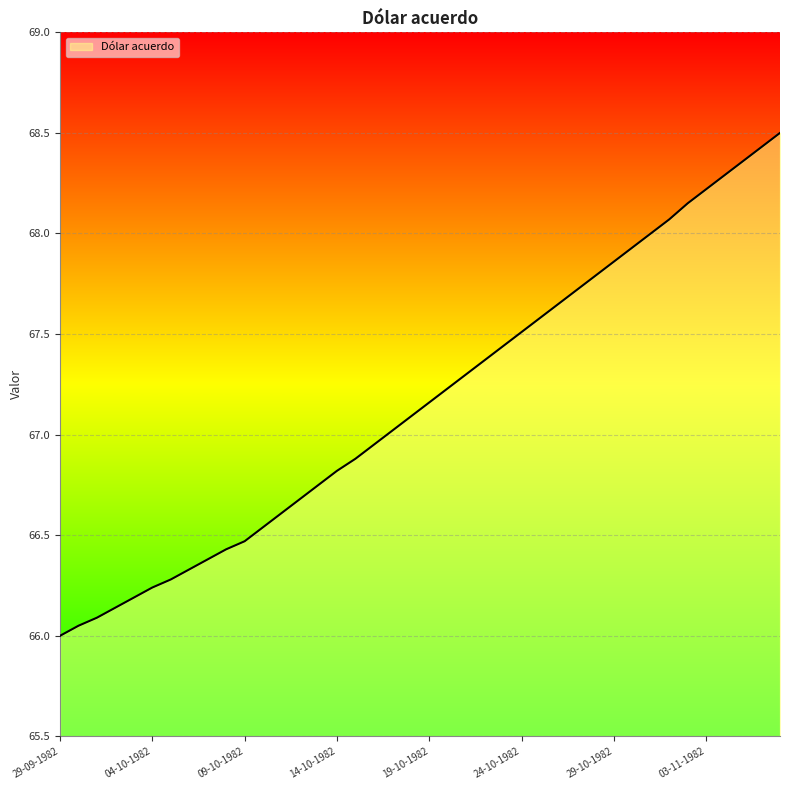

What is the greatest value displayed?

68.5